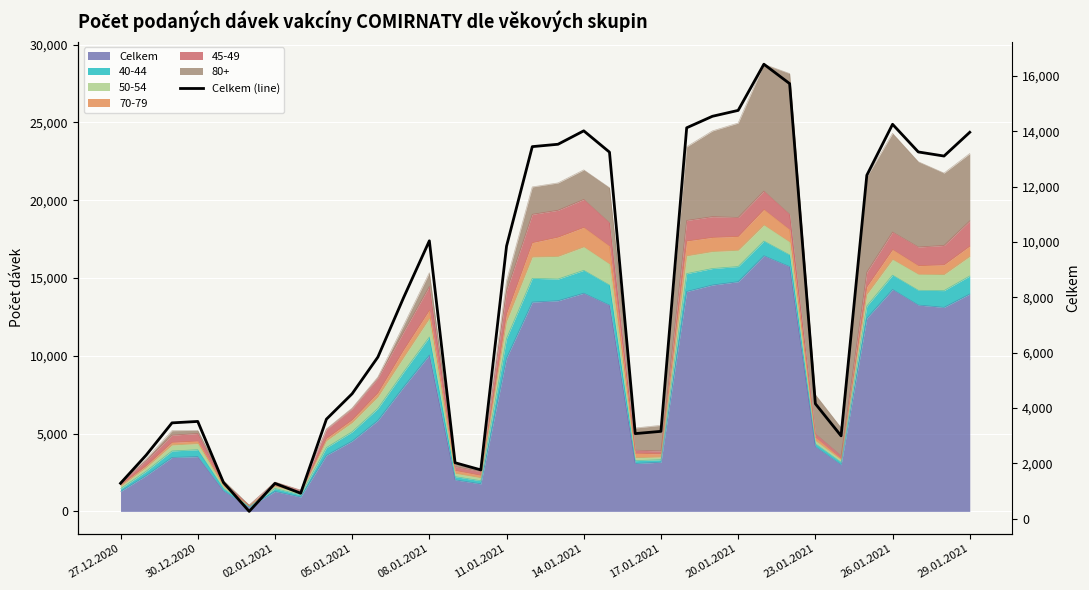

What is the minimum value shown in the chart?

268